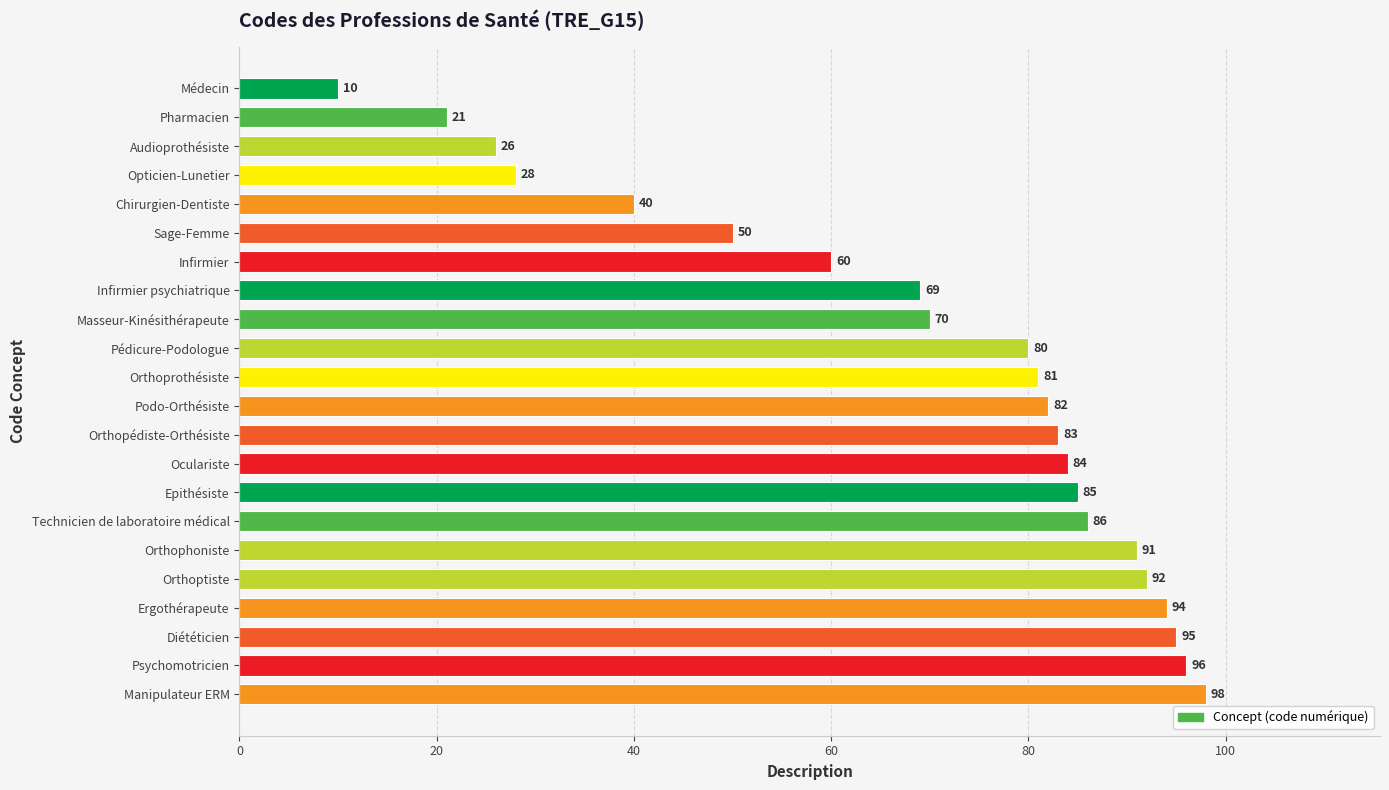

Rank the categories by value from lowest to highest.

Médecin, Pharmacien, Audioprothésiste, Opticien-Lunetier, Chirurgien-Dentiste, Sage-Femme, Infirmier, Infirmier psychiatrique, Masseur-Kinésithérapeute, Pédicure-Podologue, Orthoprothésiste, Podo-Orthésiste, Orthopédiste-Orthésiste, Oculariste, Epithésiste, Technicien de laboratoire médical, Orthophoniste, Orthoptiste, Ergothérapeute, Diététicien, Psychomotricien, Manipulateur ERM